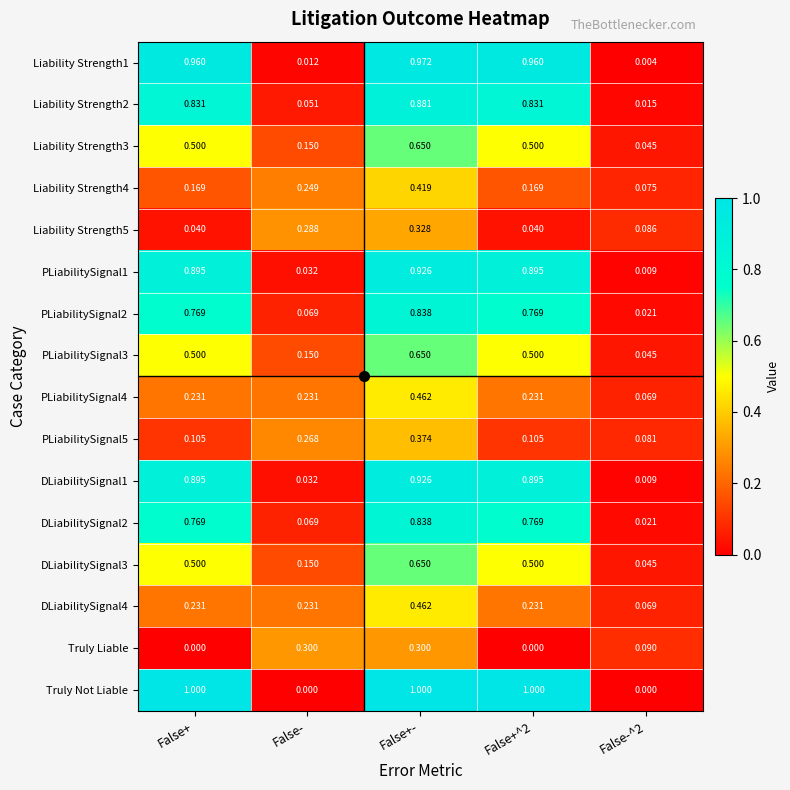

Which series has the widest spread of values?

Truly Not Liable